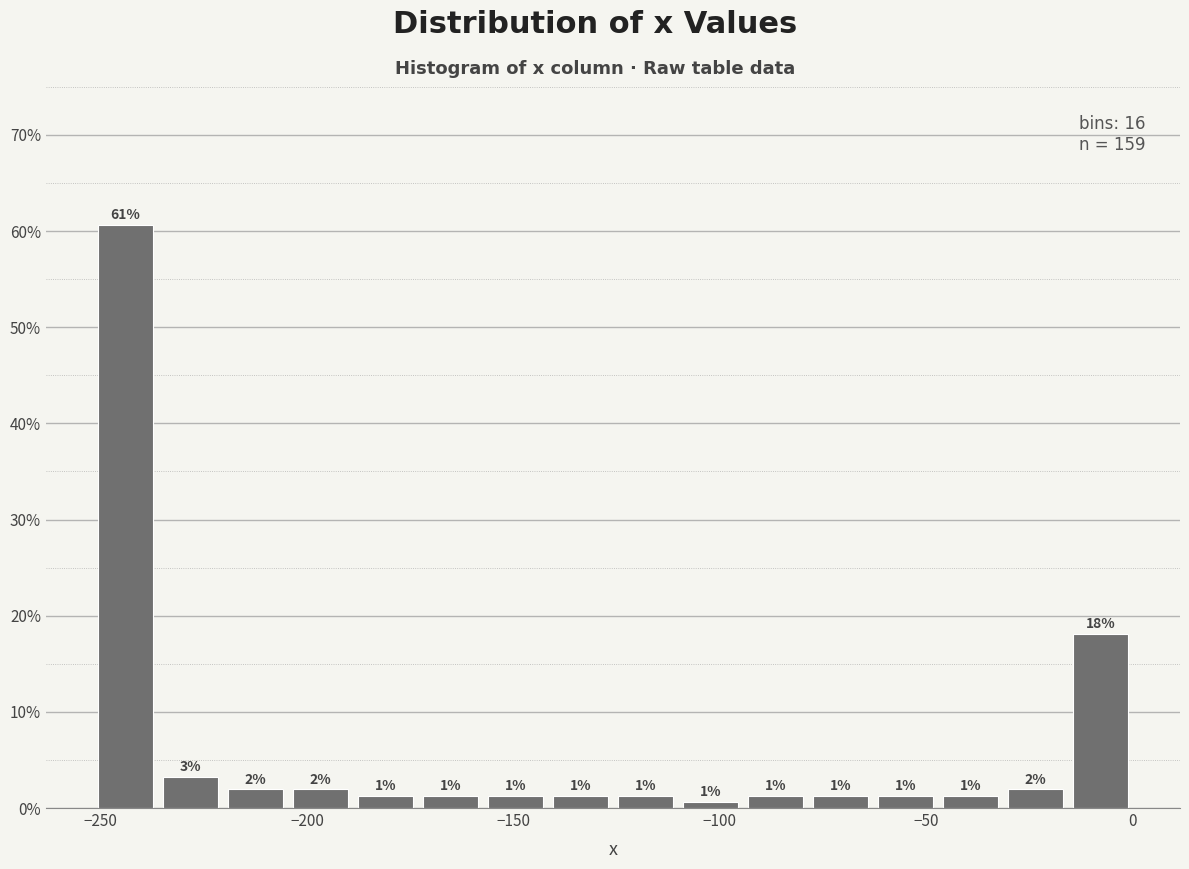

Around what value on the x-axis is the tallest bar? Give the approximate position of its centre, as read against the axis.

-245